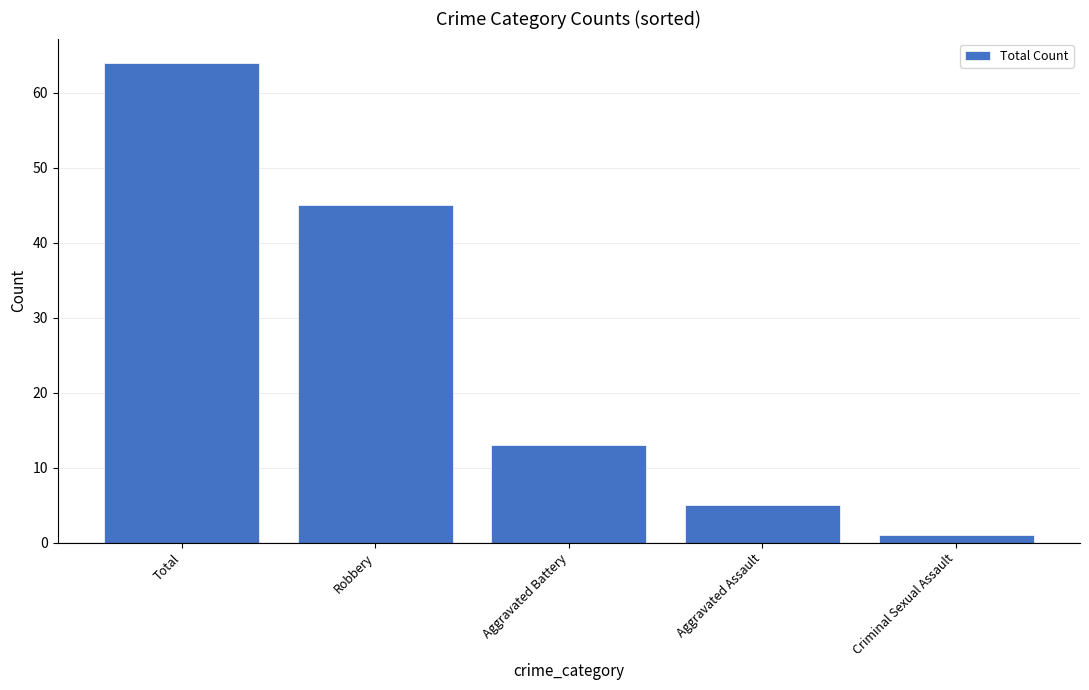

What is the sum of all values?

128